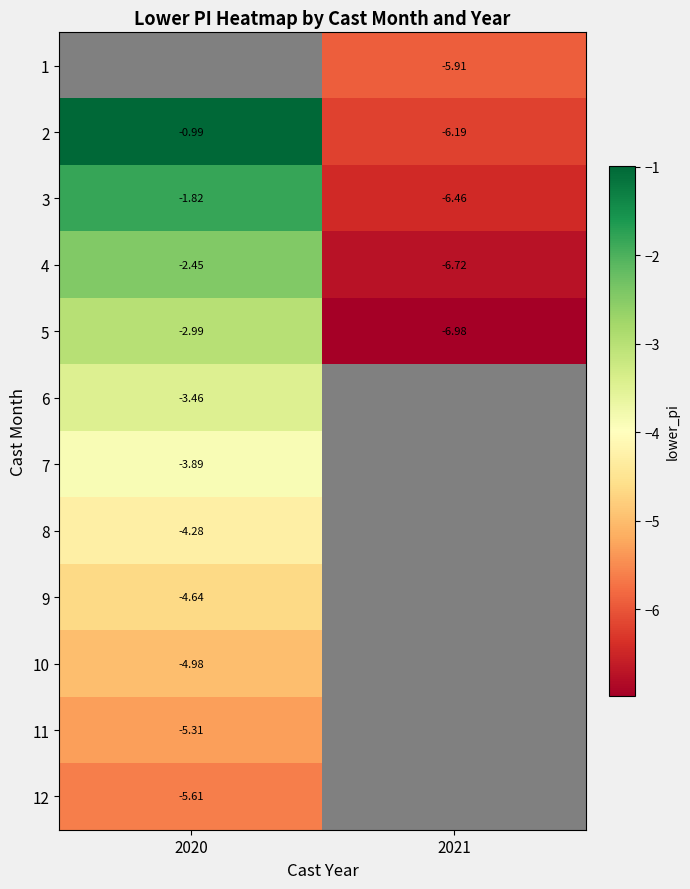

Which has a higher value, 2021 or 2020?

2020